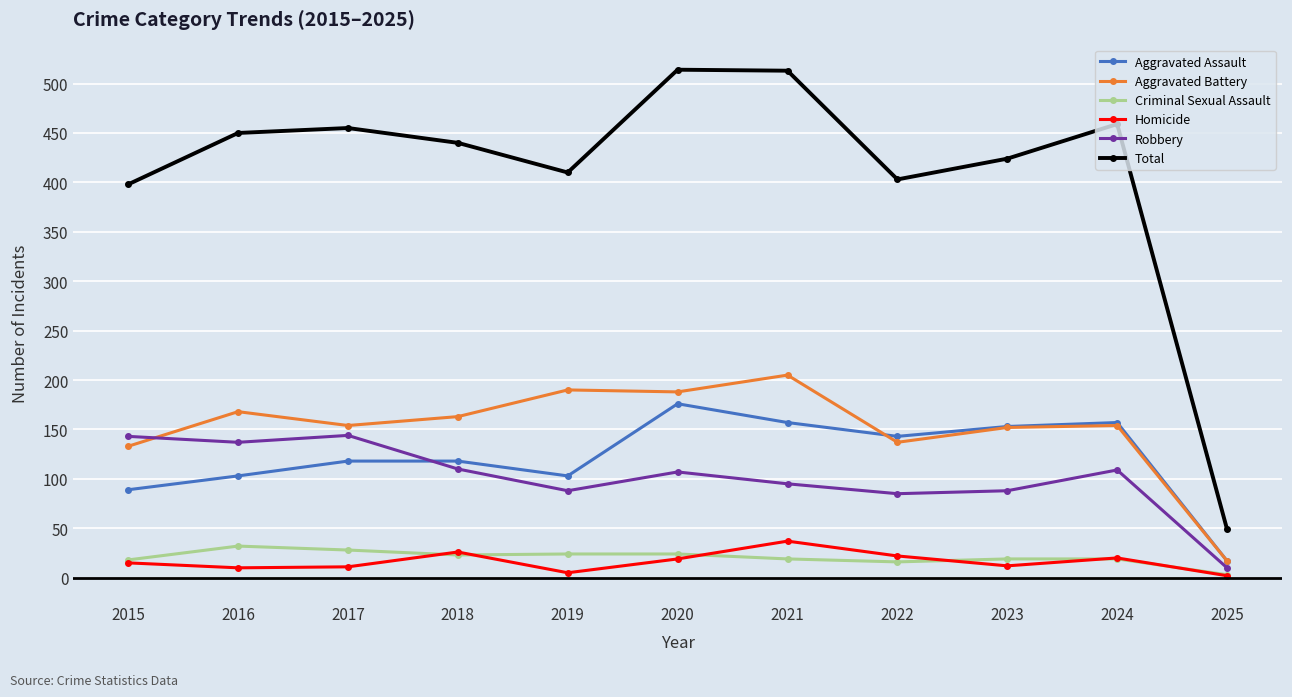

What is the sum of all Aggravated Battery values?

1661